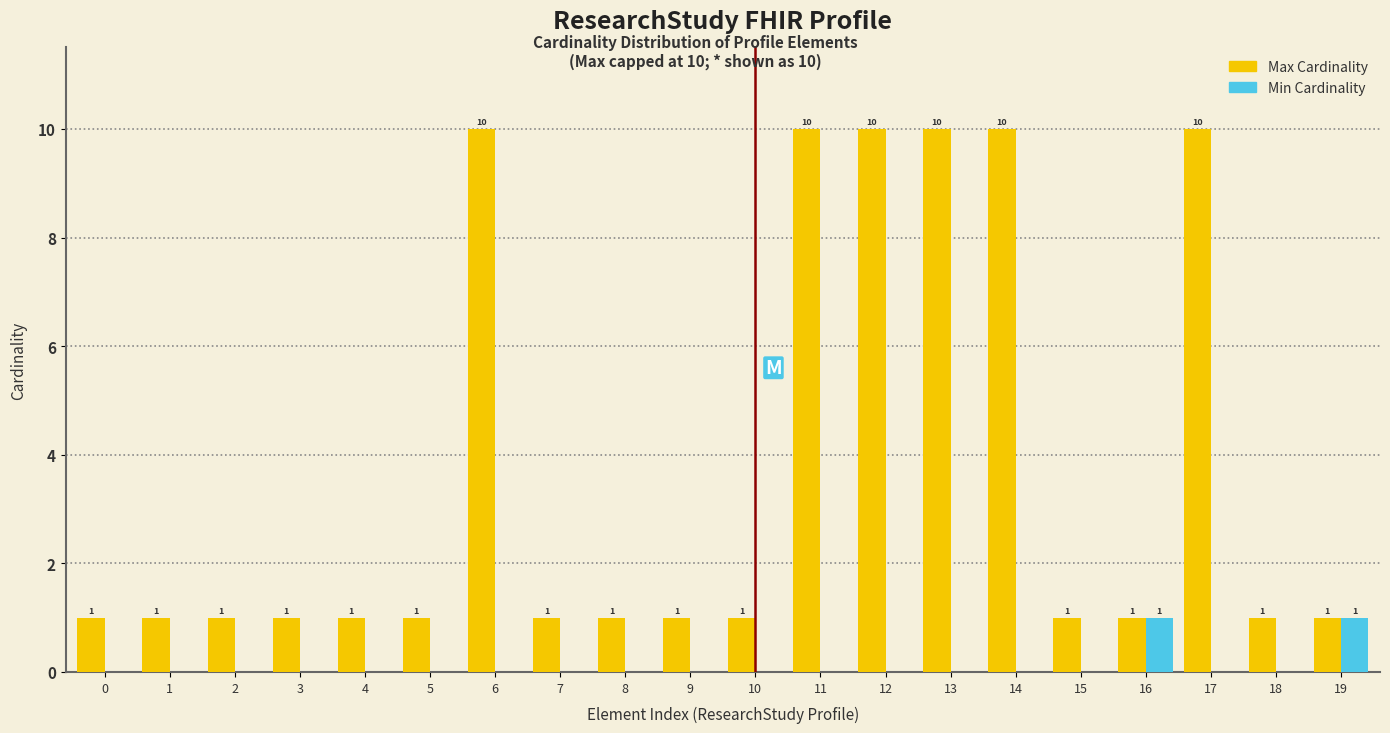

Reading left to right, transcribe all the data shown in this chart.

Max Cardinality: 0=1	1=1	2=1	3=1	4=1	5=1	6=10	7=1	8=1	9=1	10=1	11=10	12=10	13=10	14=10	15=1	16=1	17=10	18=1	19=1
Min Cardinality: 0=0	1=0	2=0	3=0	4=0	5=0	6=0	7=0	8=0	9=0	10=0	11=0	12=0	13=0	14=0	15=0	16=1	17=0	18=0	19=1